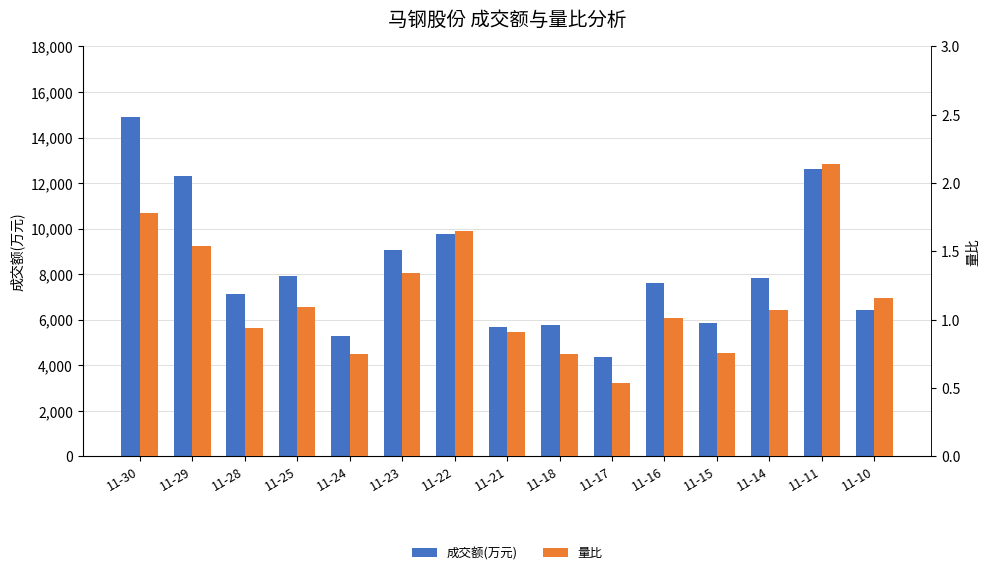

At which category is the sum across all series the highest?

11-30